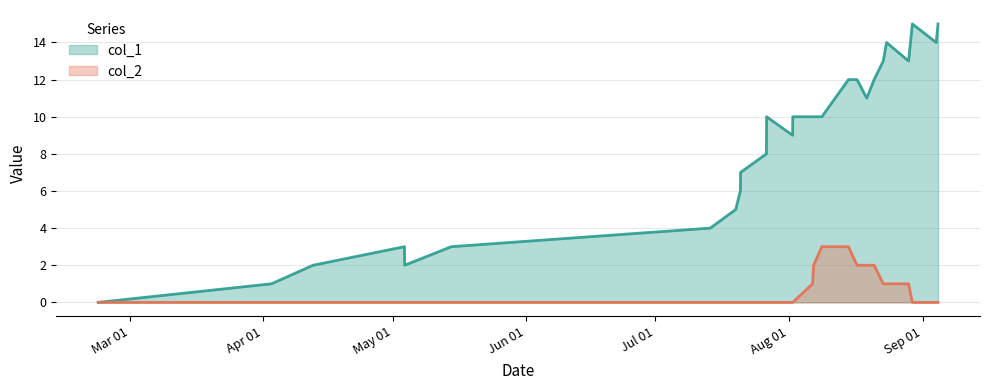

In col_1, how many points are higher than both neighbors (excluding endpoints)?

4